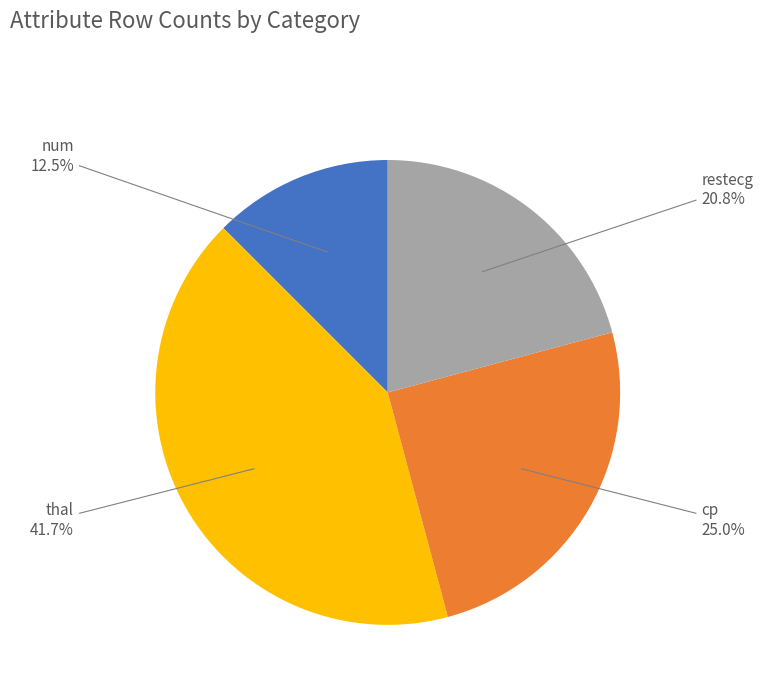

Count the number of slices in the pie.

4